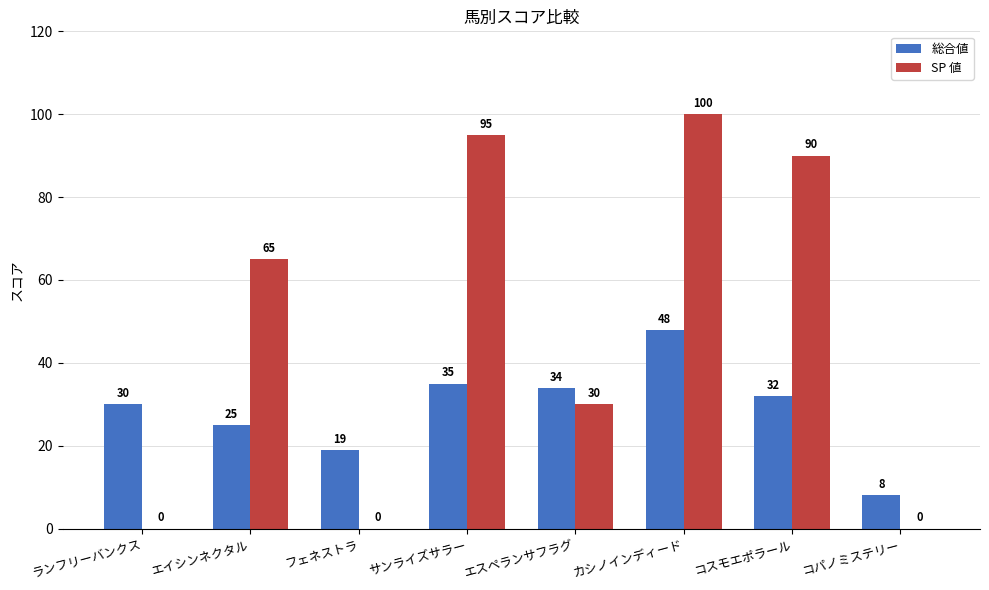

How many categories are shown in the chart?

8